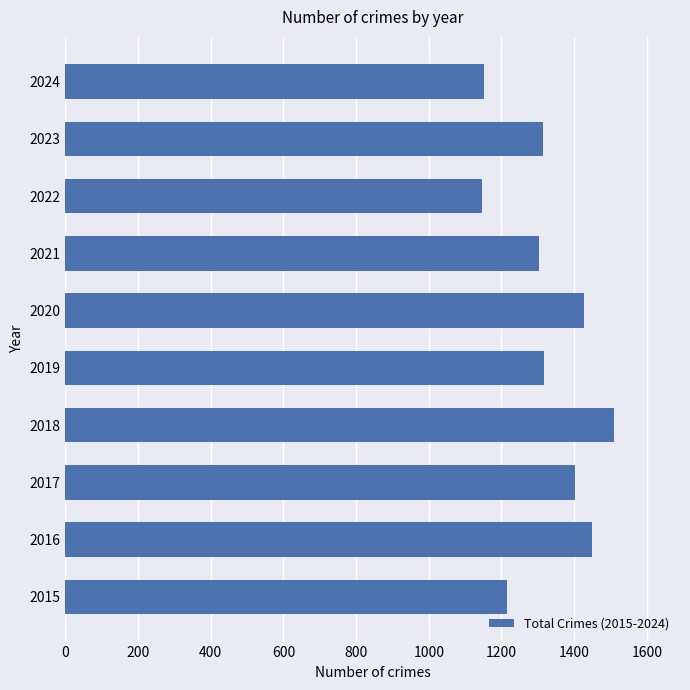

True or false: the data shows 367 at 2018.

False